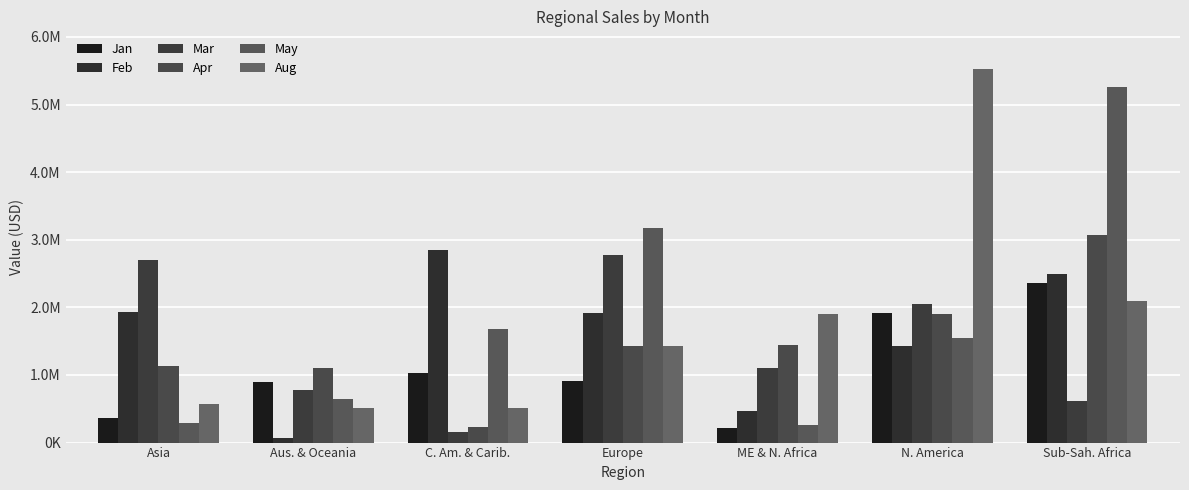

Reading right to left, what are all the values shown in this chart?

Jan: Sub-Sah. Africa=2354326.6	N. America=1915990.6	ME & N. Africa=217173.5	Europe=916878.9	C. Am. & Carib.=1034818.1	Aus. & Oceania=899454.4	Asia=369989.4
Feb: Sub-Sah. Africa=2494851.3	N. America=1424054.4	ME & N. Africa=461731.1	Europe=1915990.6	C. Am. & Carib.=2855140.0	Aus. & Oceania=64847.5	Asia=1930747.2
Mar: Sub-Sah. Africa=620852.7	N. America=2050552.8	ME & N. Africa=1103098.9	Europe=2777543.6	C. Am. & Carib.=158577.6	Aus. & Oceania=774065.0	Asia=2706435.3
Apr: Sub-Sah. Africa=3064637.5	N. America=1904164.4	ME & N. Africa=1439516.3	Europe=1424054.4	C. Am. & Carib.=224662.9	Aus. & Oceania=1103098.9	Asia=1125632.4
May: Sub-Sah. Africa=5258460.5	N. America=1552252.7	ME & N. Africa=263412.2	Europe=3174199.3	C. Am. & Carib.=1673846.5	Aus. & Oceania=647899.9	Asia=288798.1
Aug: Sub-Sah. Africa=2087642.9	N. America=5530429.0	ME & N. Africa=1904164.4	Europe=1431861.9	C. Am. & Carib.=504972.1	Aus. & Oceania=513374.2	Asia=574943.9